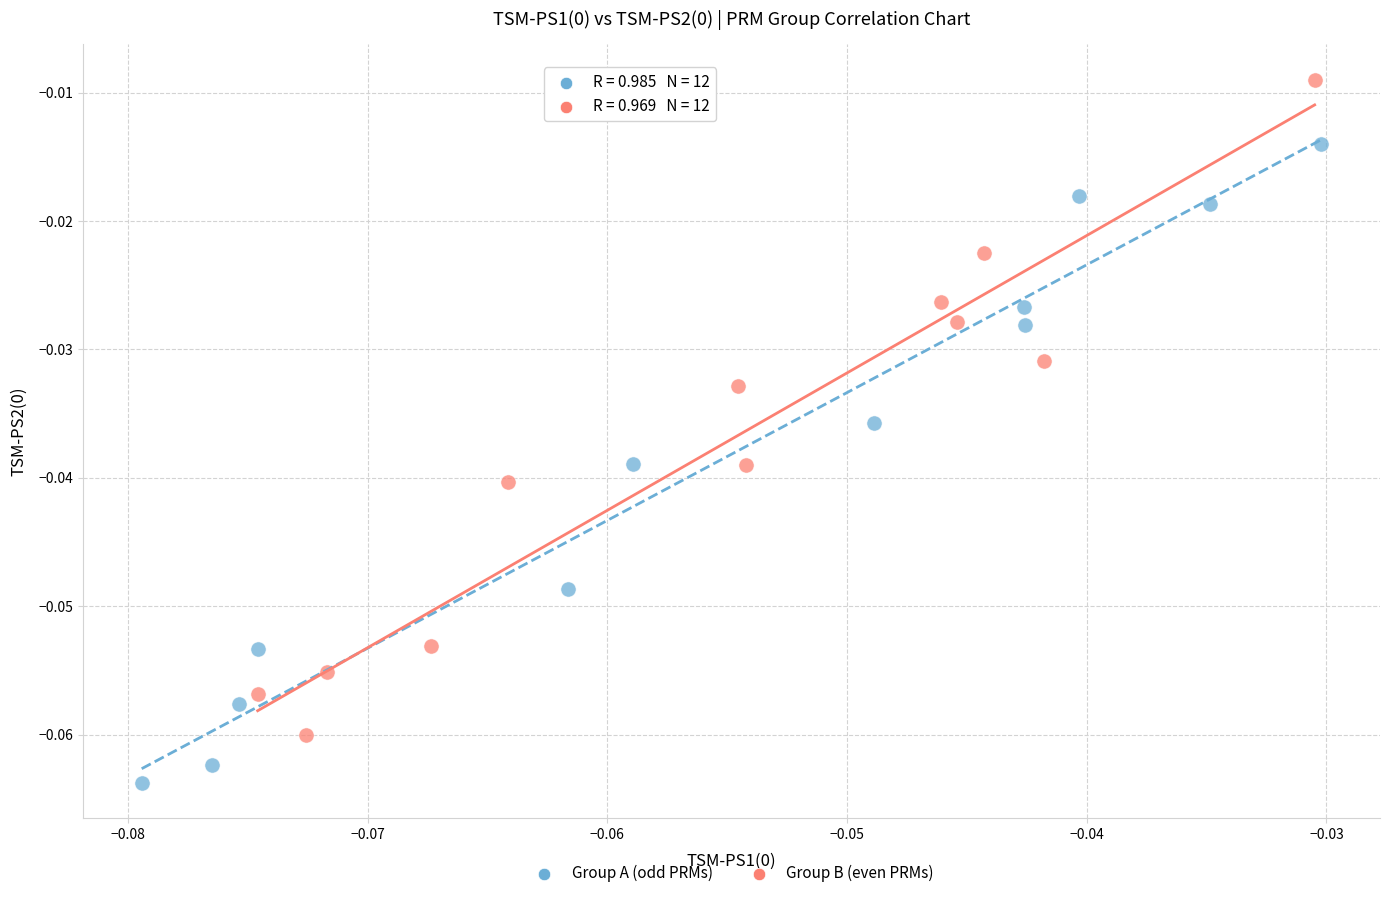

Which series reaches the maximum Y coordinate?

Group B (even PRMs)